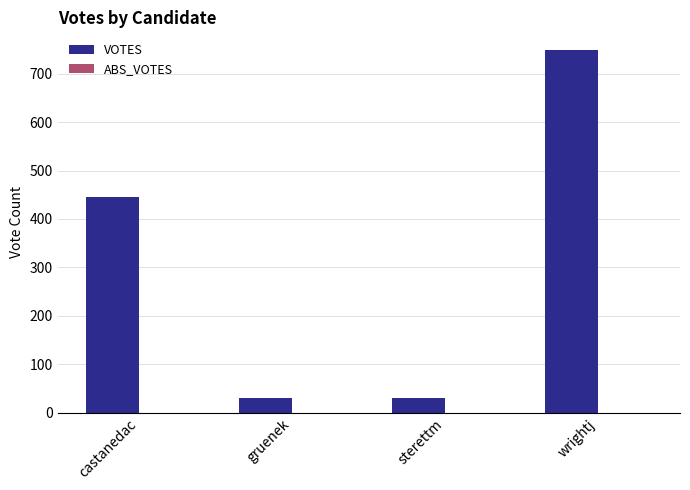

The chart shows a value of 748 at wrightj. True or false?

True